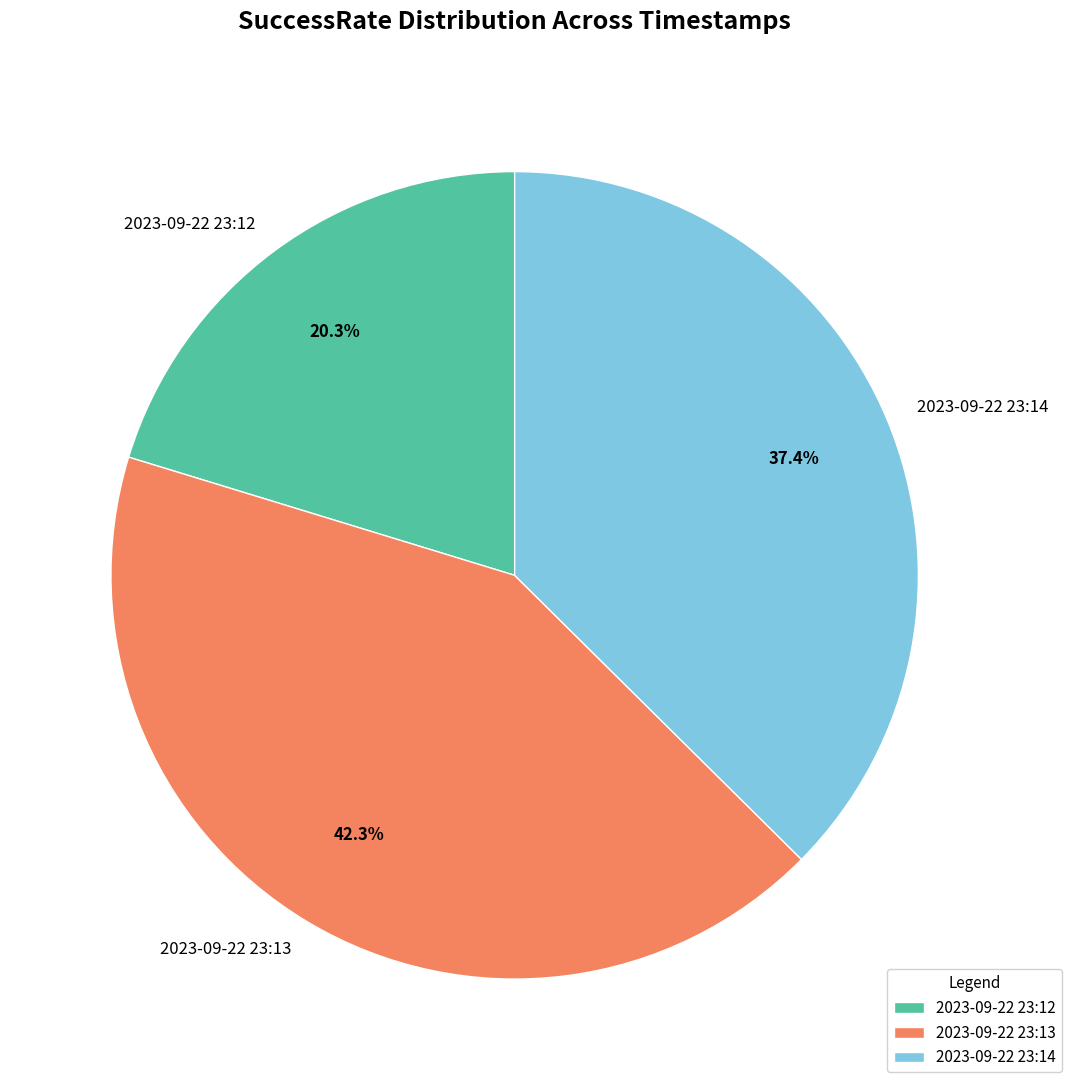

Rank the categories by value from lowest to highest.

2023-09-22 23:12, 2023-09-22 23:14, 2023-09-22 23:13